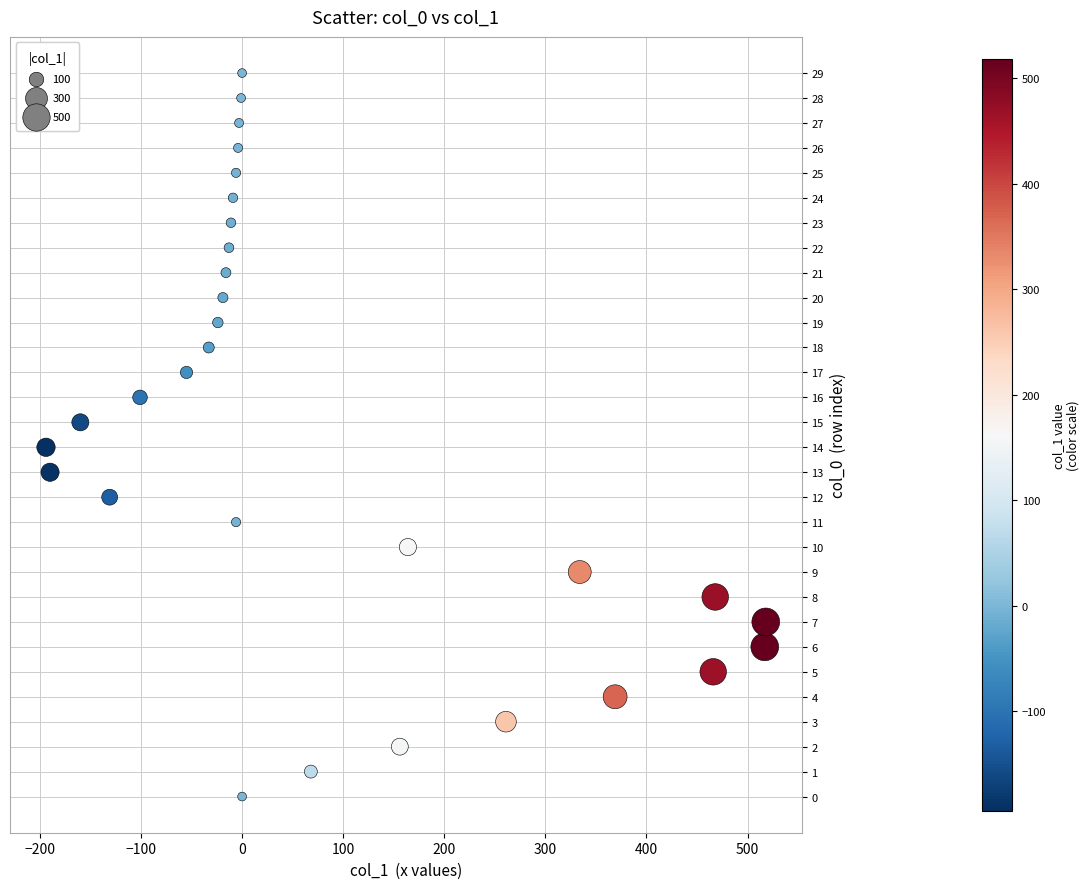

What is the range of X values (max minus min)?

712